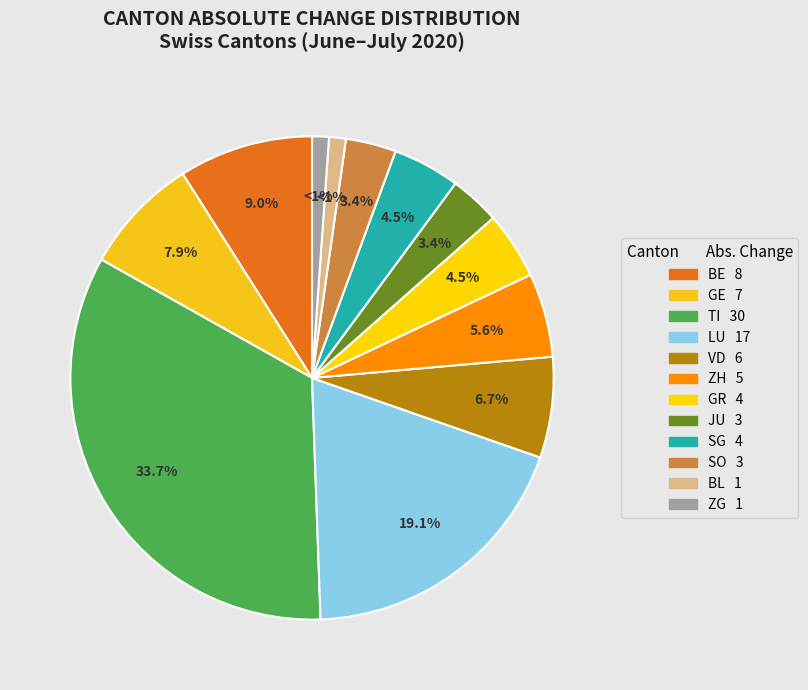

Count the number of slices in the pie.

12